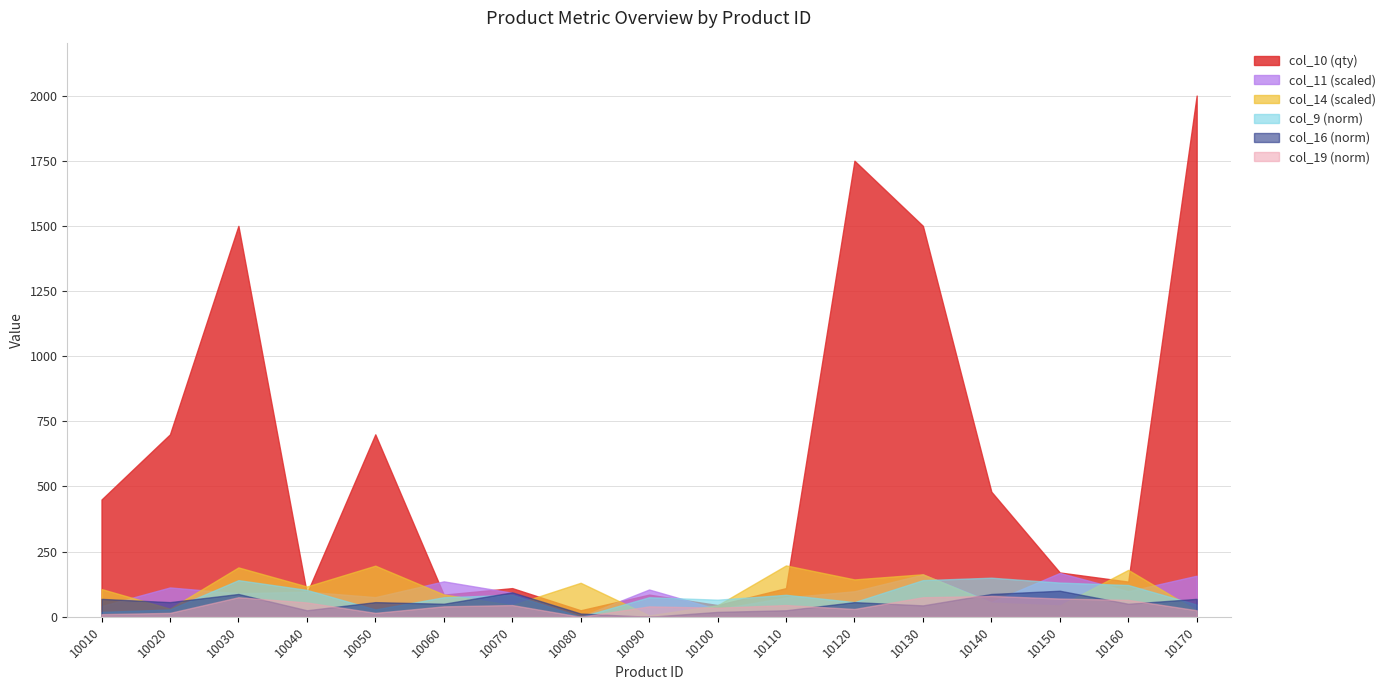

True or false: col_16 and col_14 intersect in this chart.

False